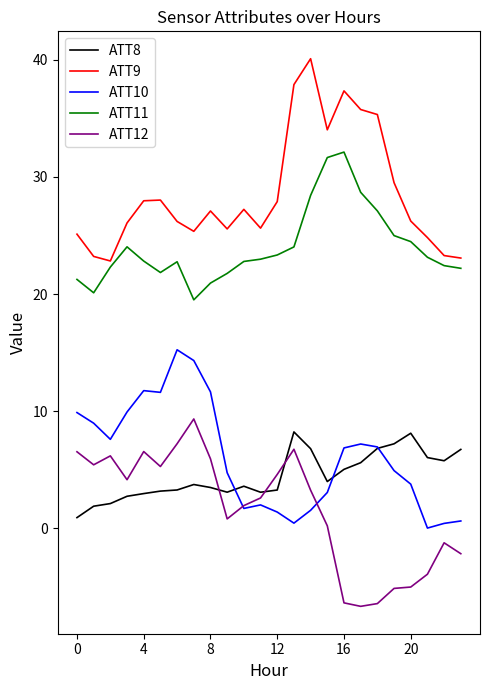

True or false: ATT10 and ATT11 intersect in this chart.

False